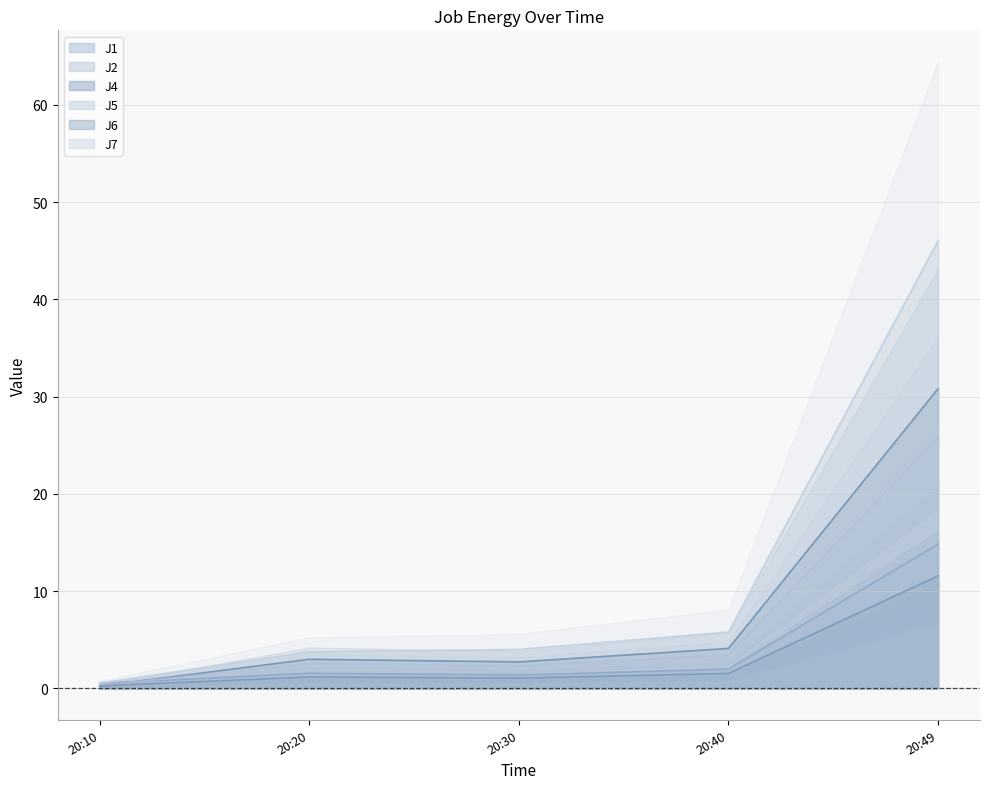

What is the highest value of the J1 series?

14.8